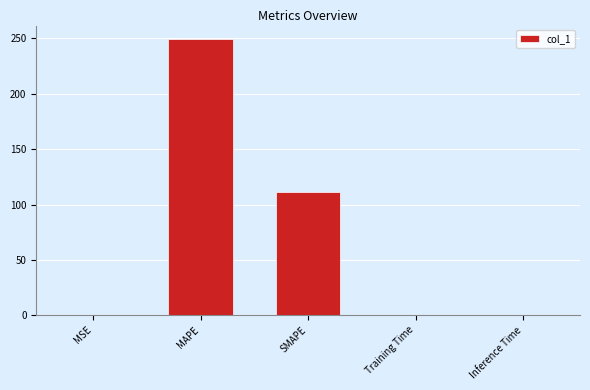

What is the sum of the values at MSE and Training Time?

0.4